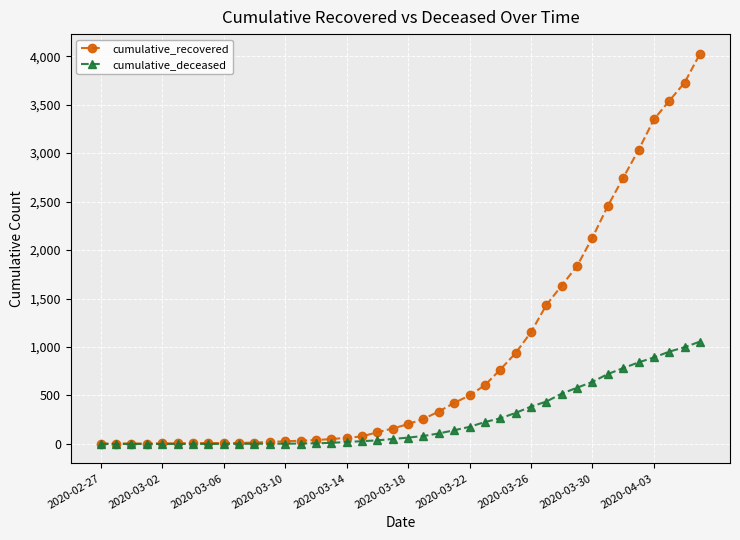

Does the chart have visible grid lines?

Yes